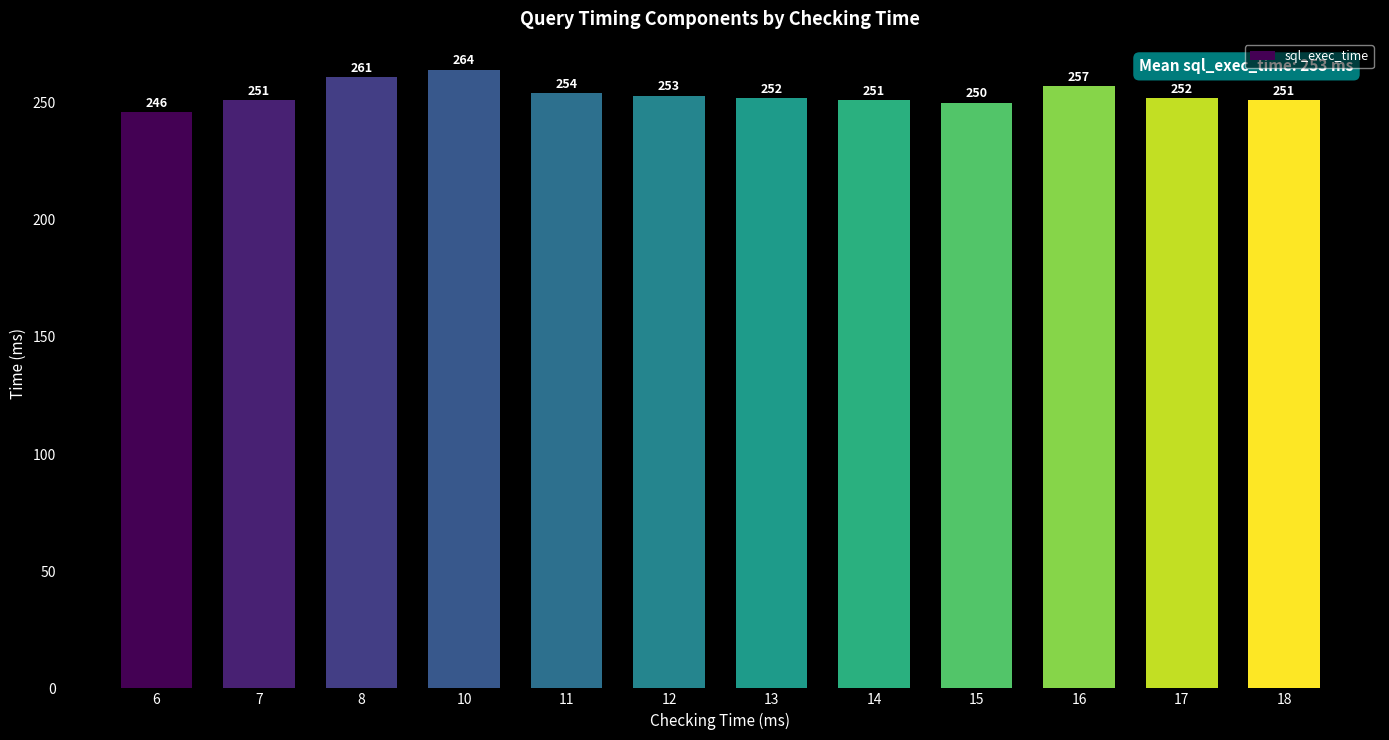

Which category has the lowest value across all series?

6